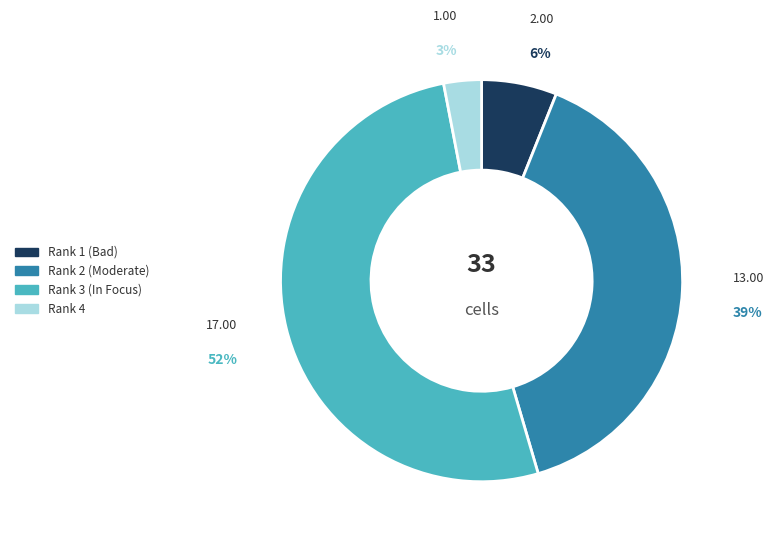

What is the smallest slice in the pie chart?

Rank 4